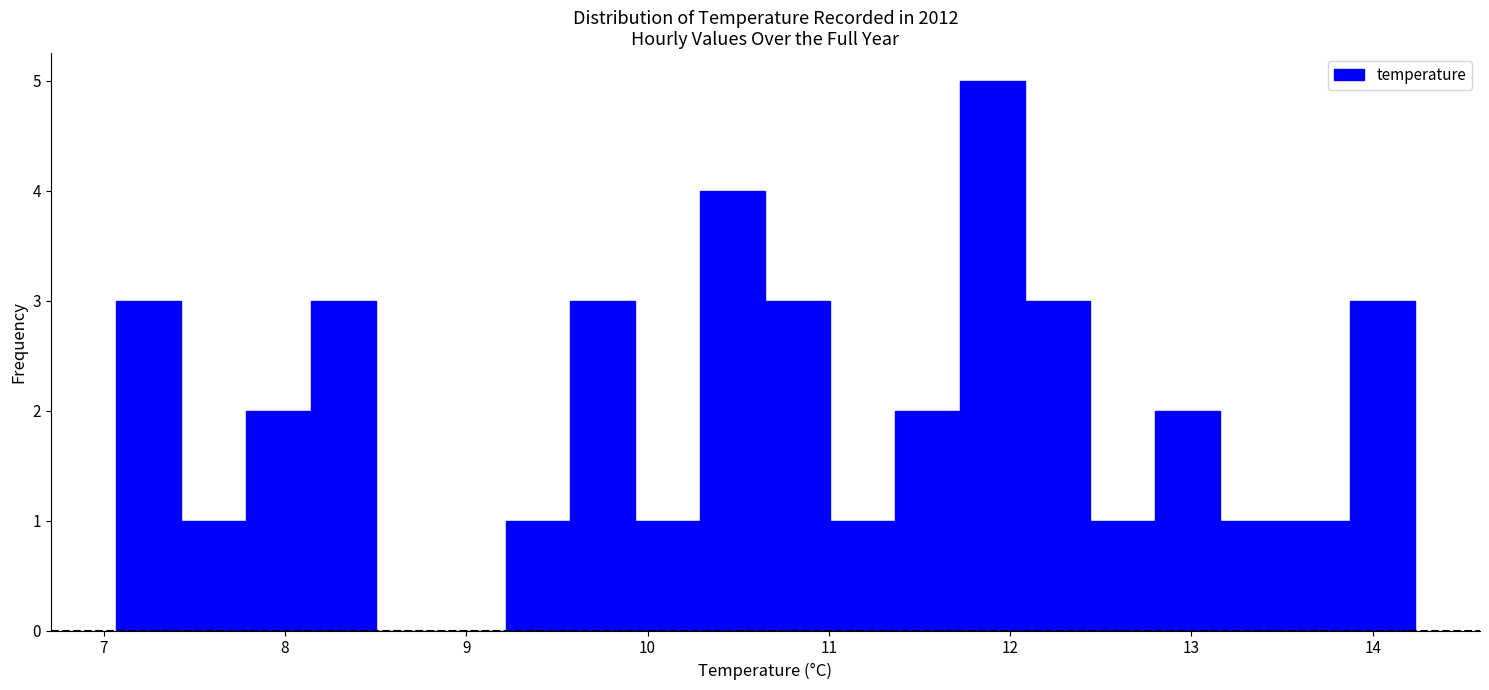

Around what value on the x-axis is the tallest bar? Give the approximate position of its centre, as read against the axis.

11.9